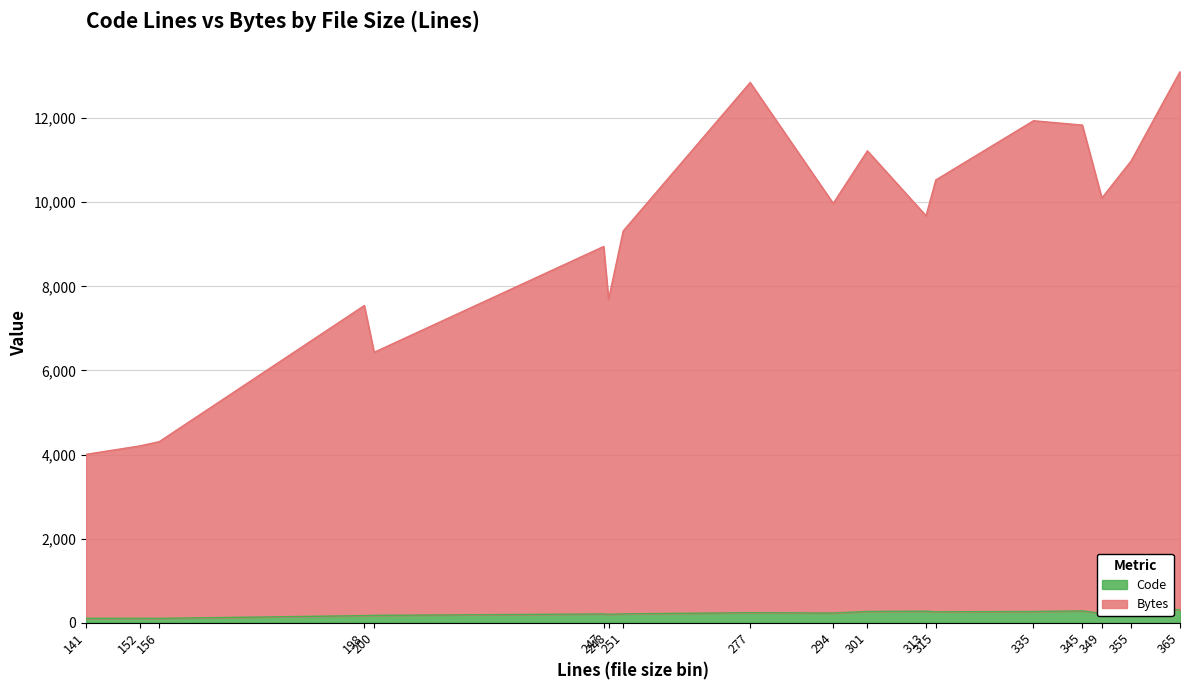

In Code, how many points are higher than both neighbors (excluding endpoints)?

5